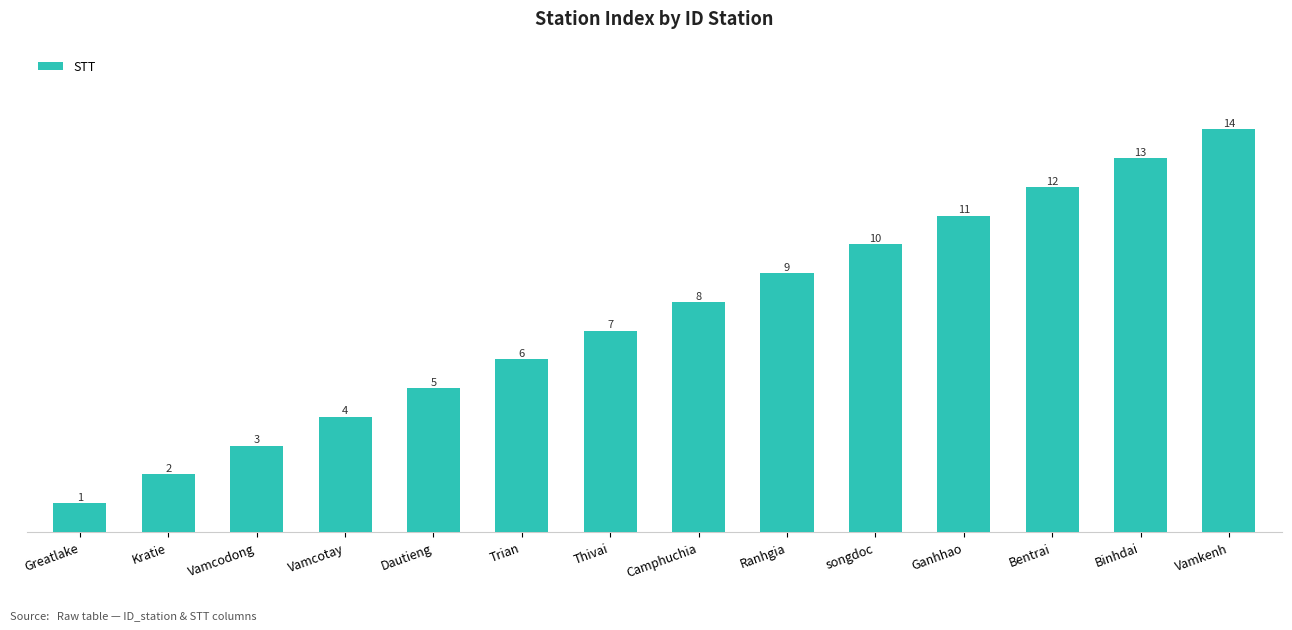

What is the ratio of the value at Camphuchia to the value at Greatlake?

8.0